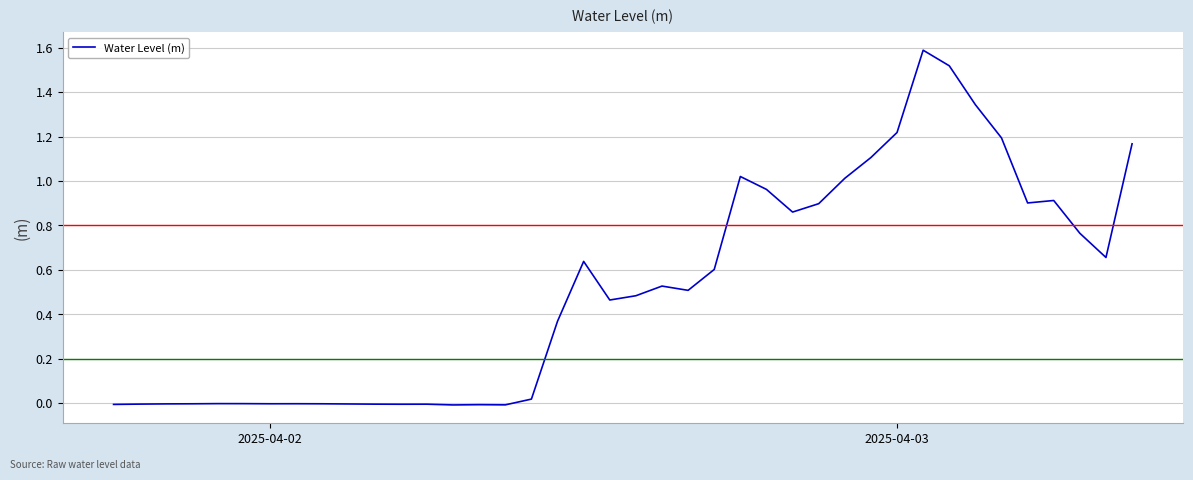

What is the value of the 40th point from the left?

1.2